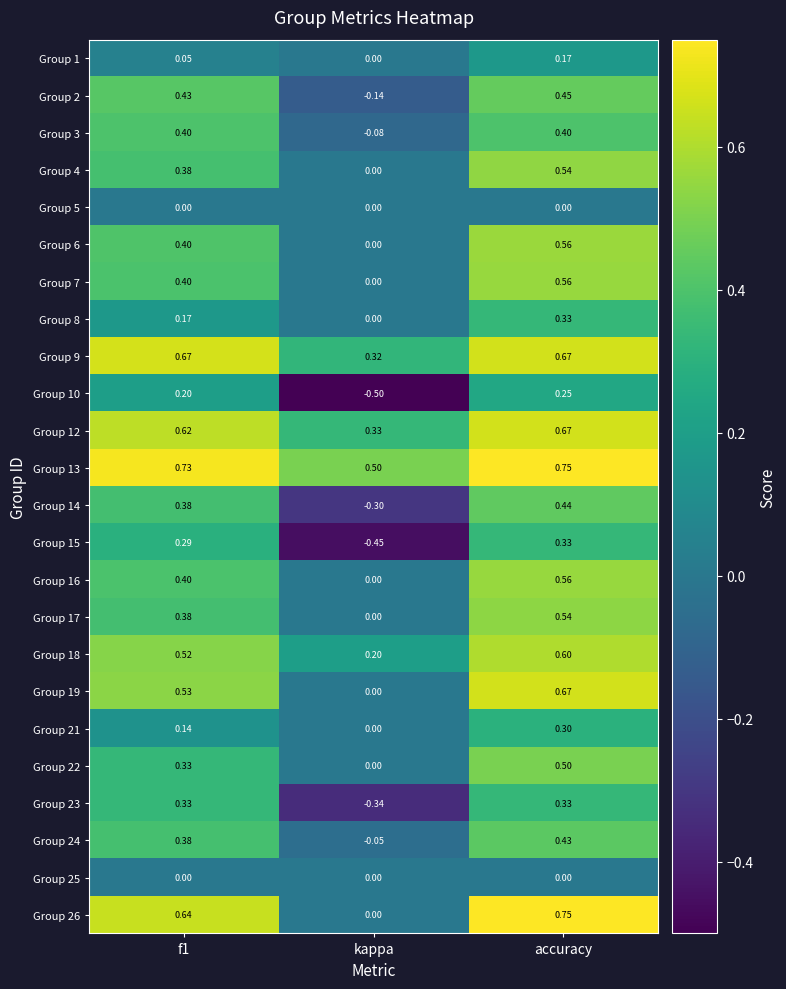

How many data points does each series have?

3